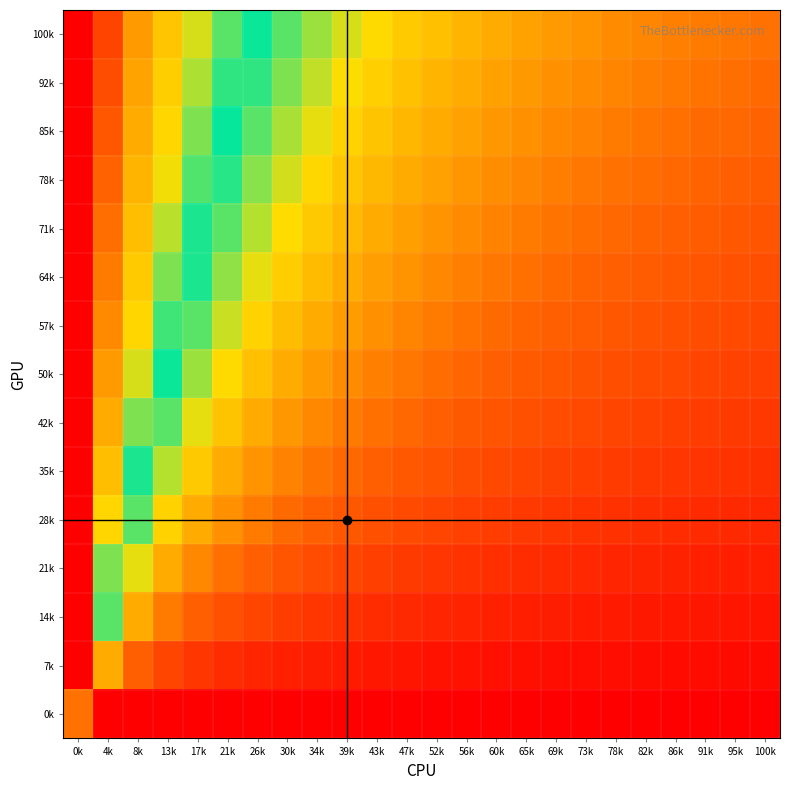

Which has a higher value, 86k or 78k?

78k